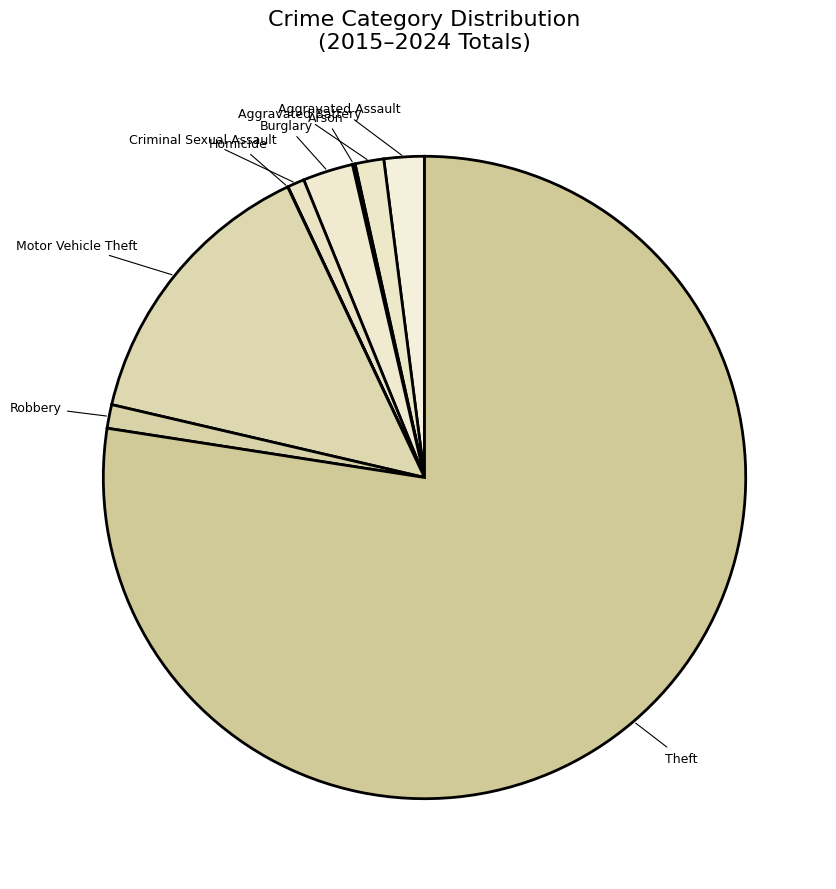

Is the sum of Aggravated Battery and Criminal Sexual Assault greater than half?

No